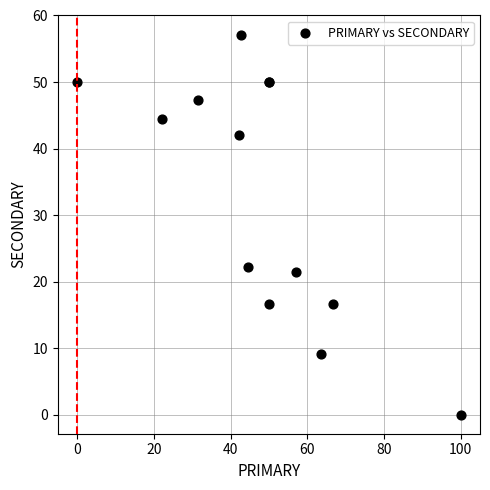

What Y value in the scatter plot is closest to 28?

22.2